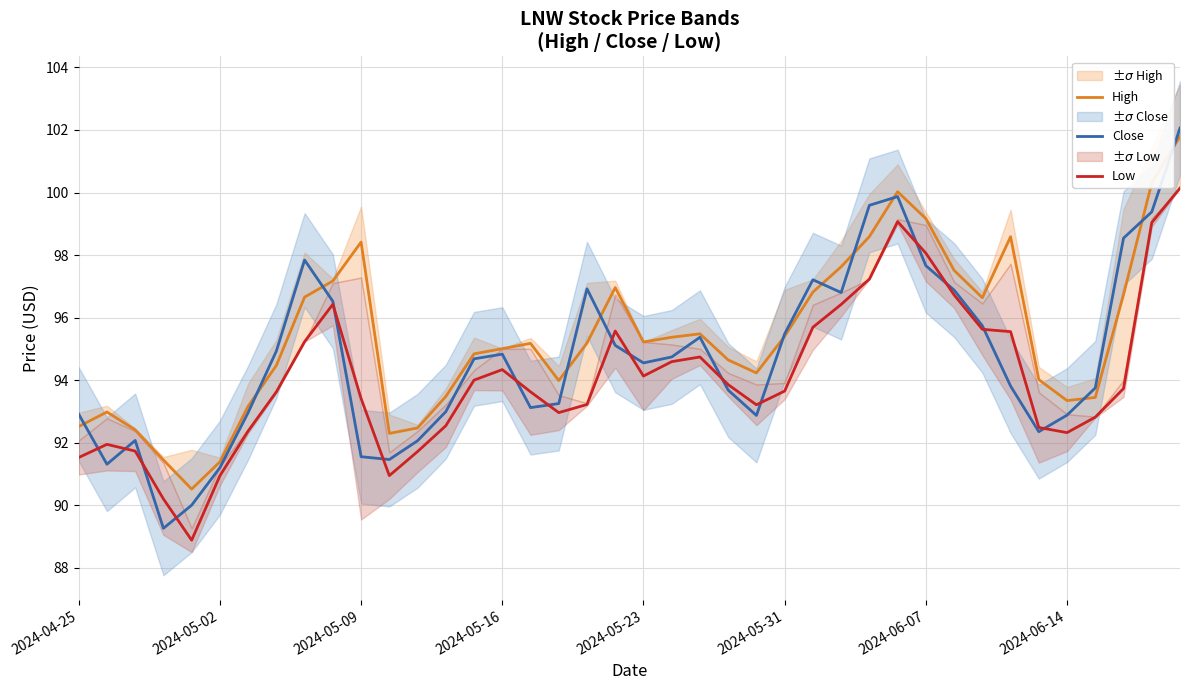

How many lines are shown in the chart?

3